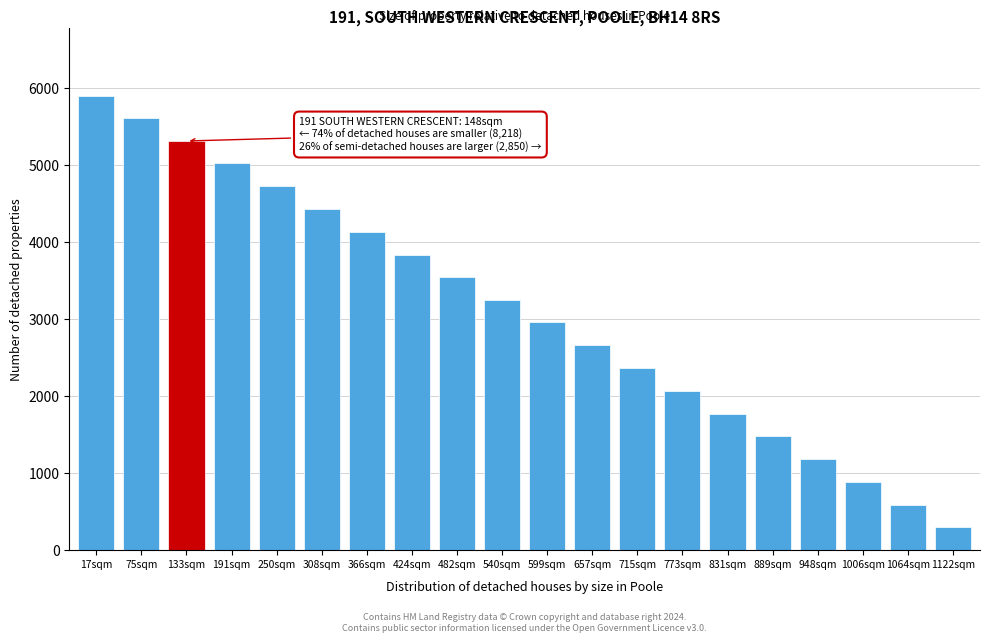

Reading left to right, list all the values displayed in this chart.

5900	5610	5311	5021	4722	4432	4133	3833	3544	3244	2955	2655	2366	2066	1766	1477	1177	888	588	299